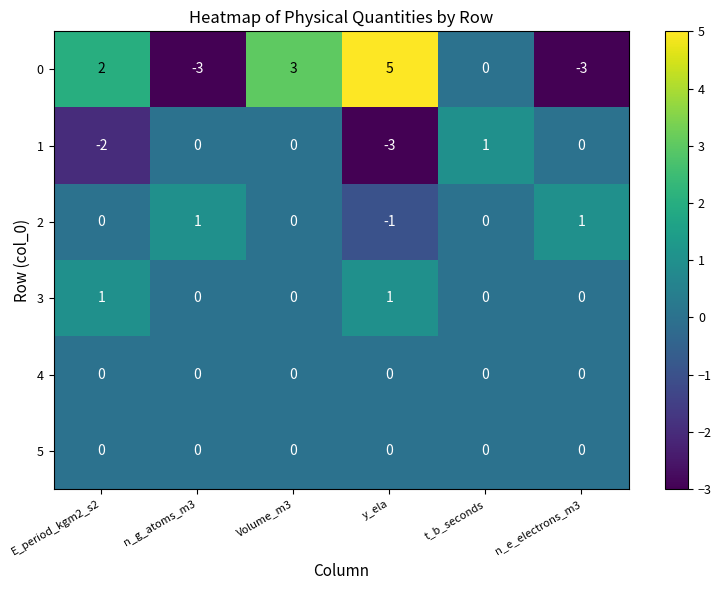

Read the 0 value at n_g_atoms_m3.

-3